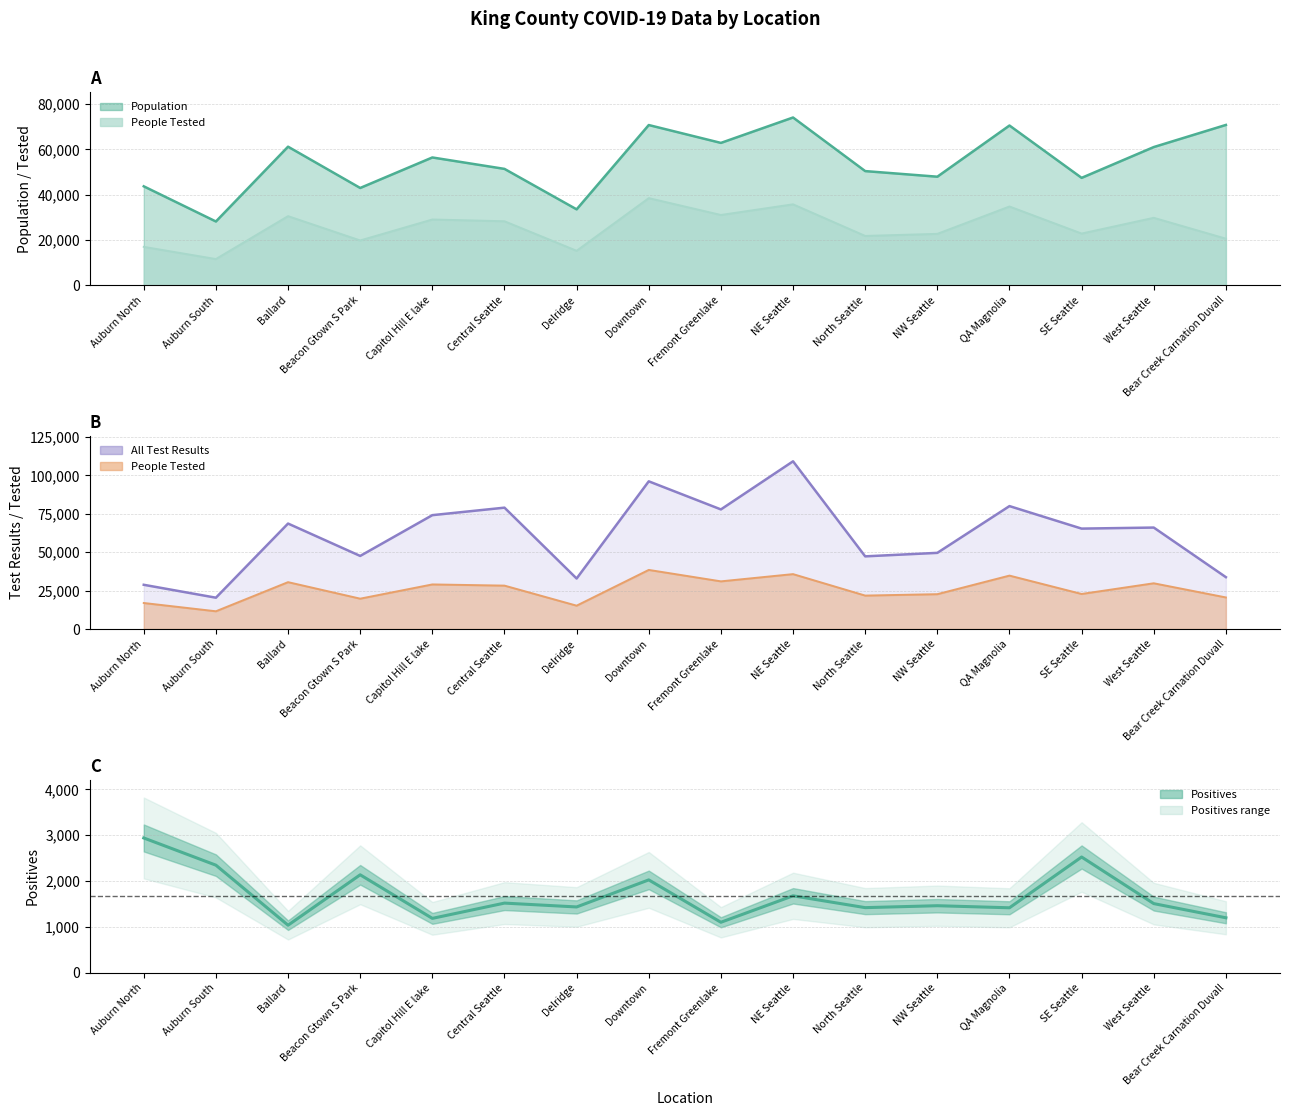

In Population, how many points are lower than both neighbors (excluding endpoints)?

6